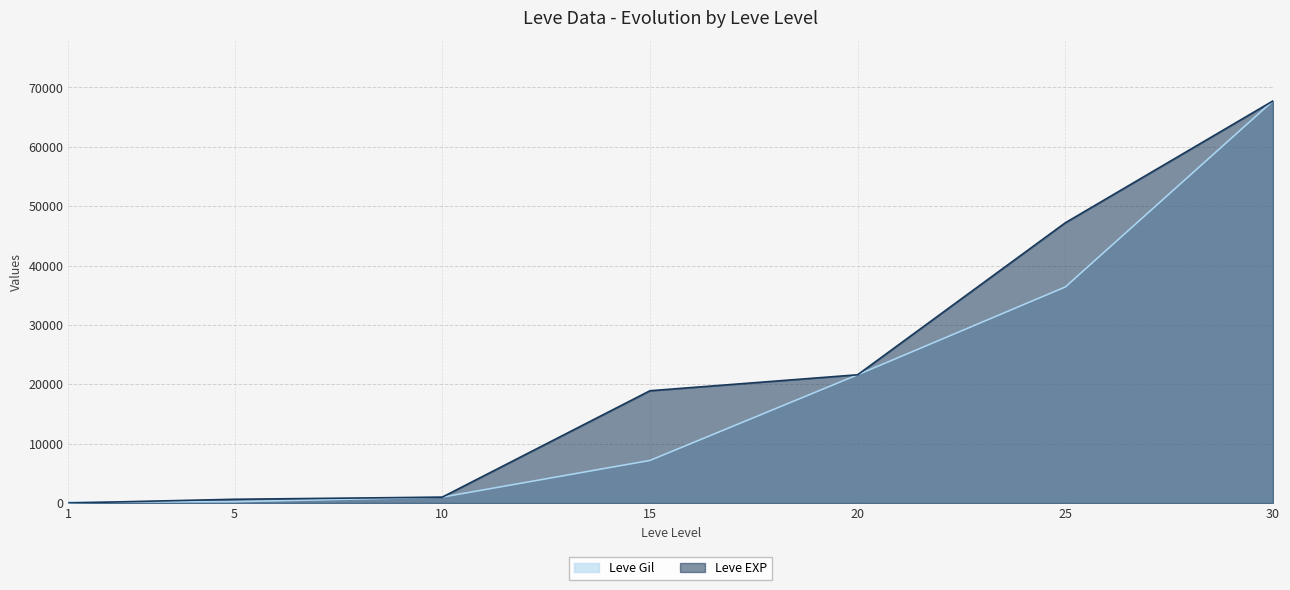

What is the value of the Leve EXP point at the 4th from the left?

18910